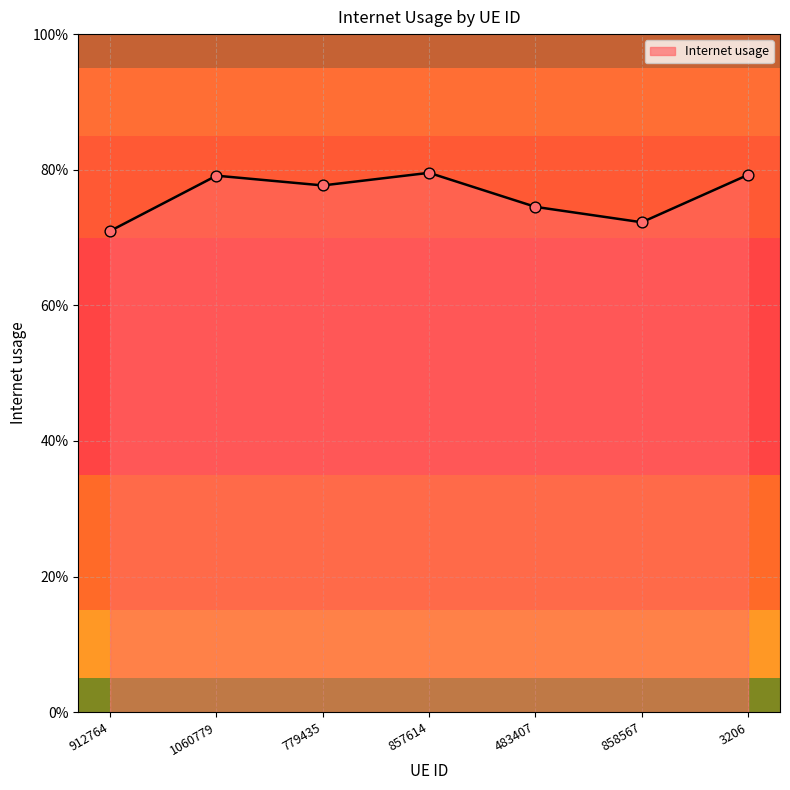

Which has a higher value, 1060779 or 483407?

1060779